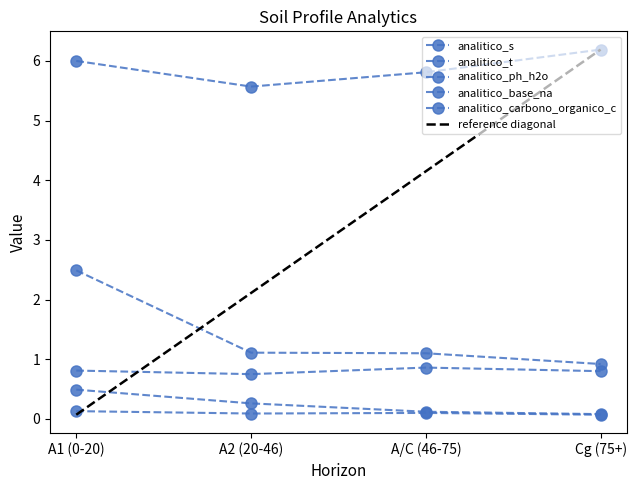

What is the difference between the analitico_t values at A2 (20-46) and A1 (0-20)?

1.4